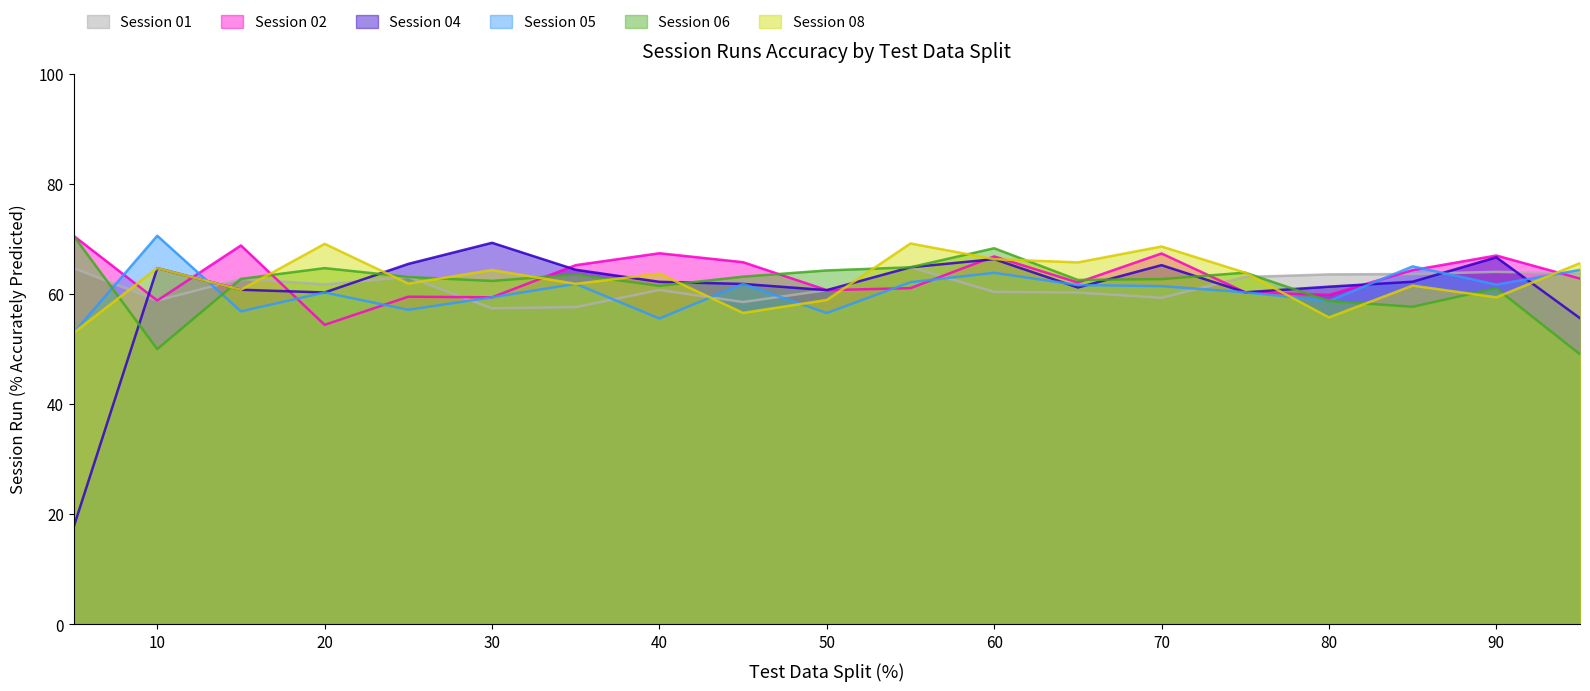

How many data points does each series have?

19